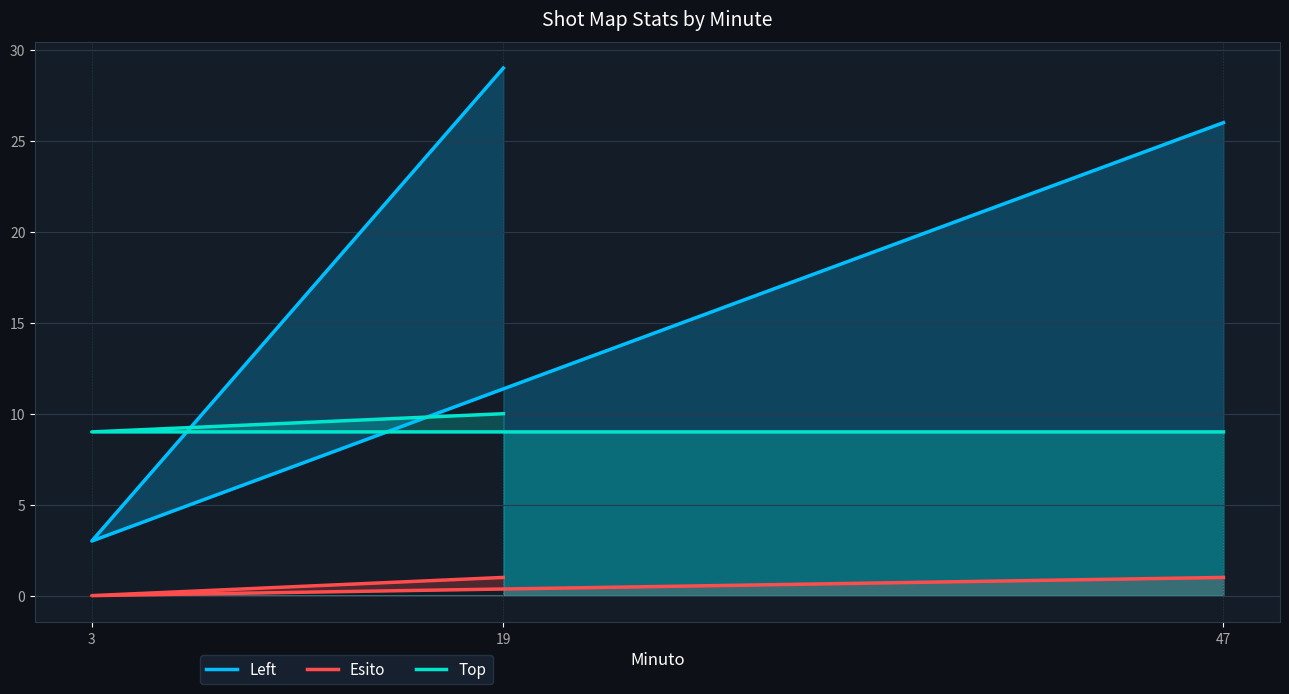

What is the label of the 3rd point from the right?

19